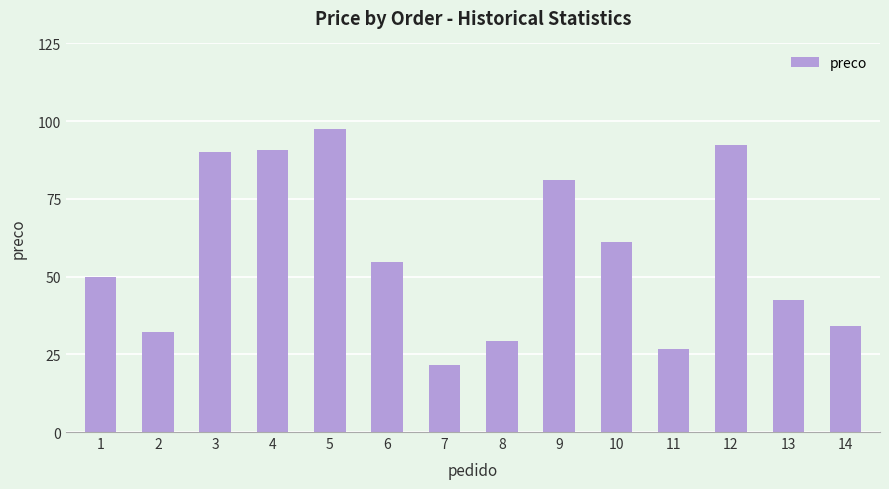

What is the value of the 9th bar from the left?

81.0